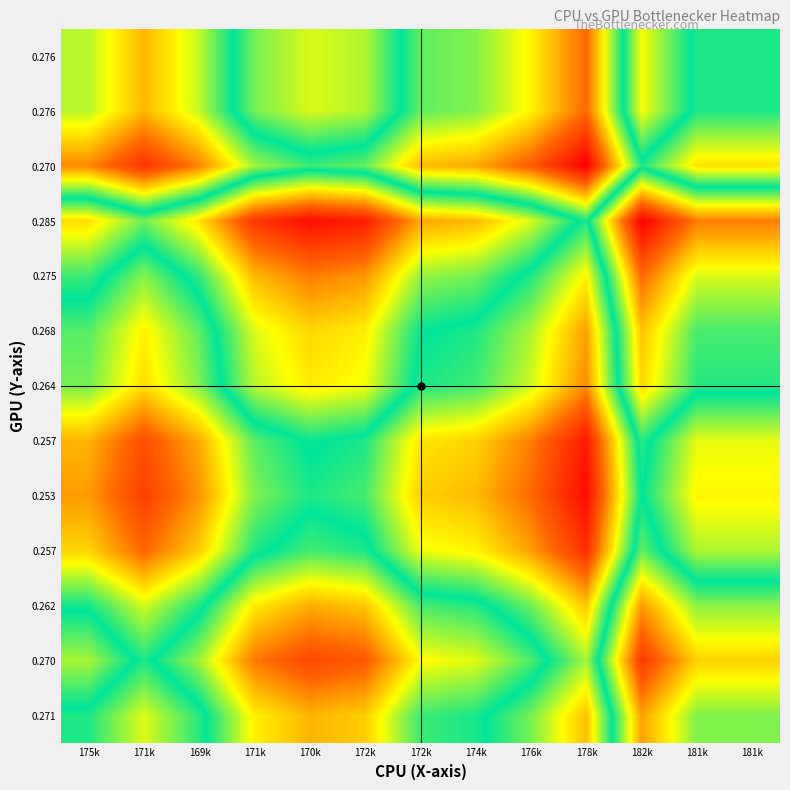

At which category does the chart reach its minimum across all series?

178k